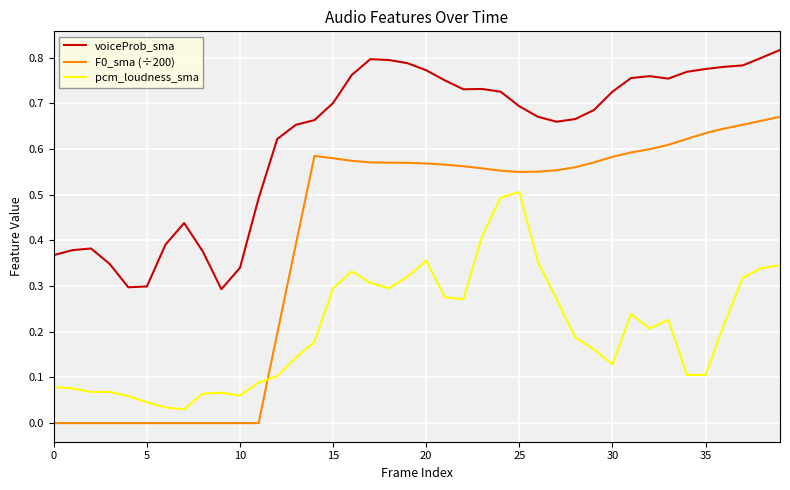

True or false: voiceProb_sma and F0_sma (÷200) cross at least once.

False